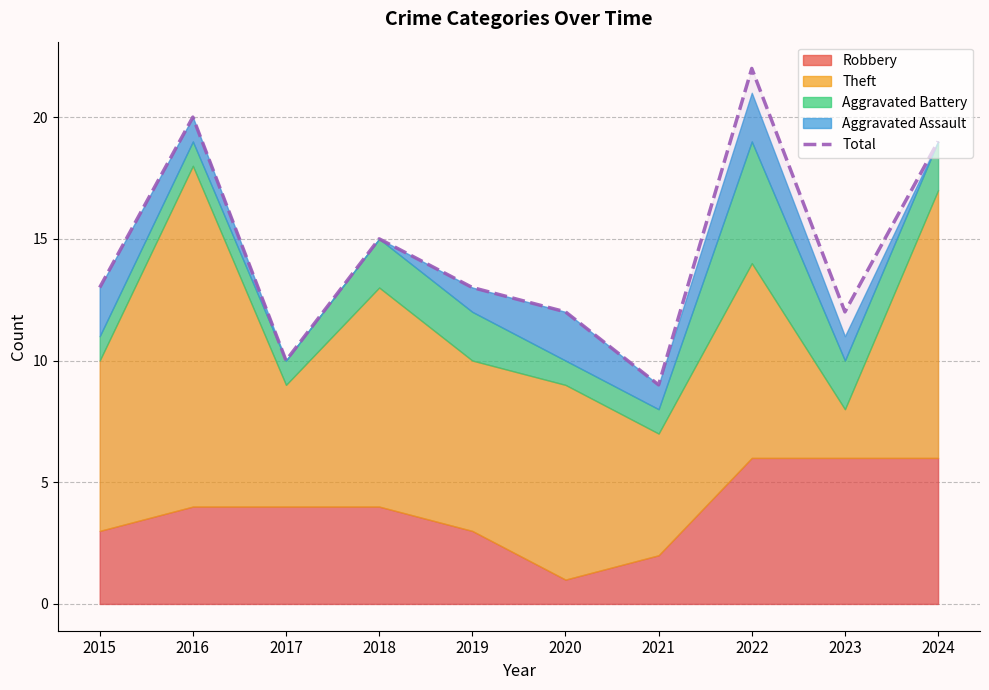

What is the difference between the second highest and second lowest values?

10